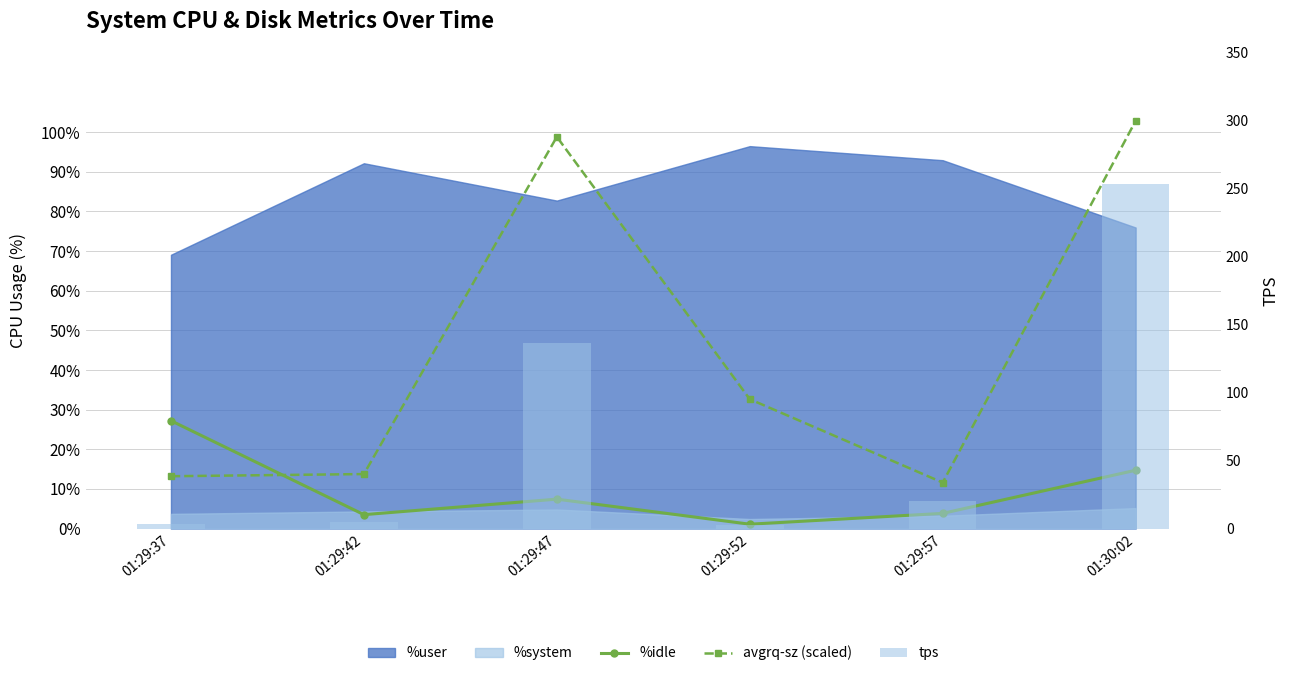

What position from the right is 01:29:52?

3